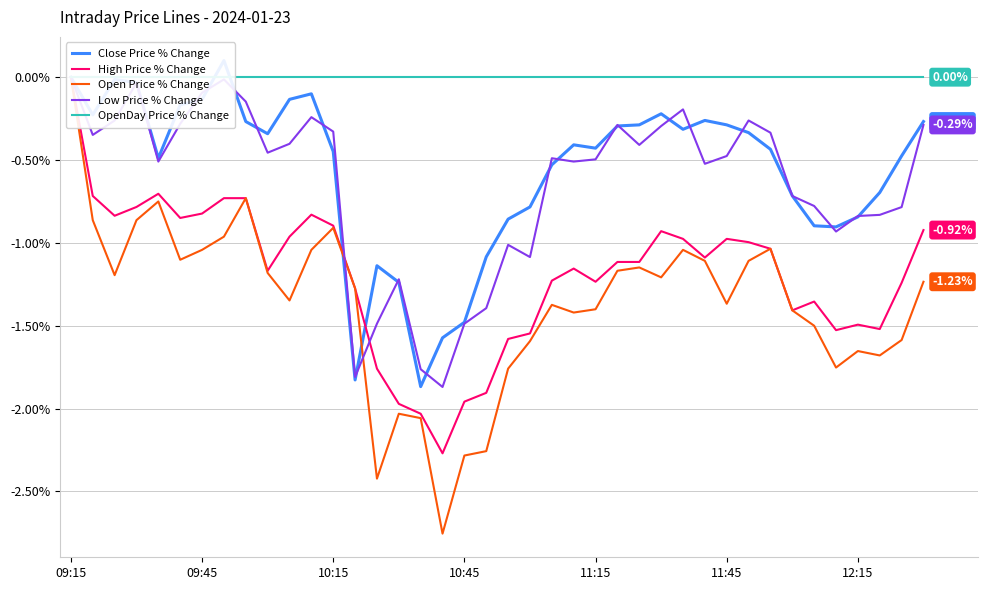

How many values in the High Price % Change series are below -1?

23